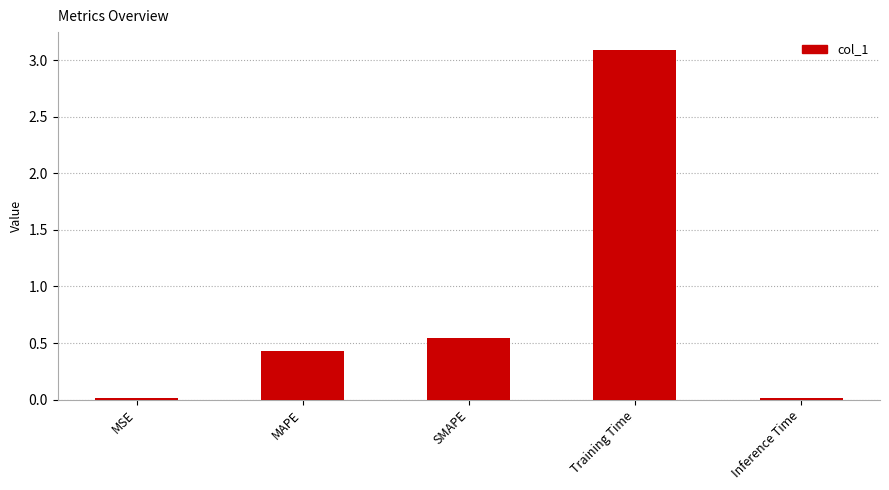

What is the difference between the maximum and minimum values?

3.1